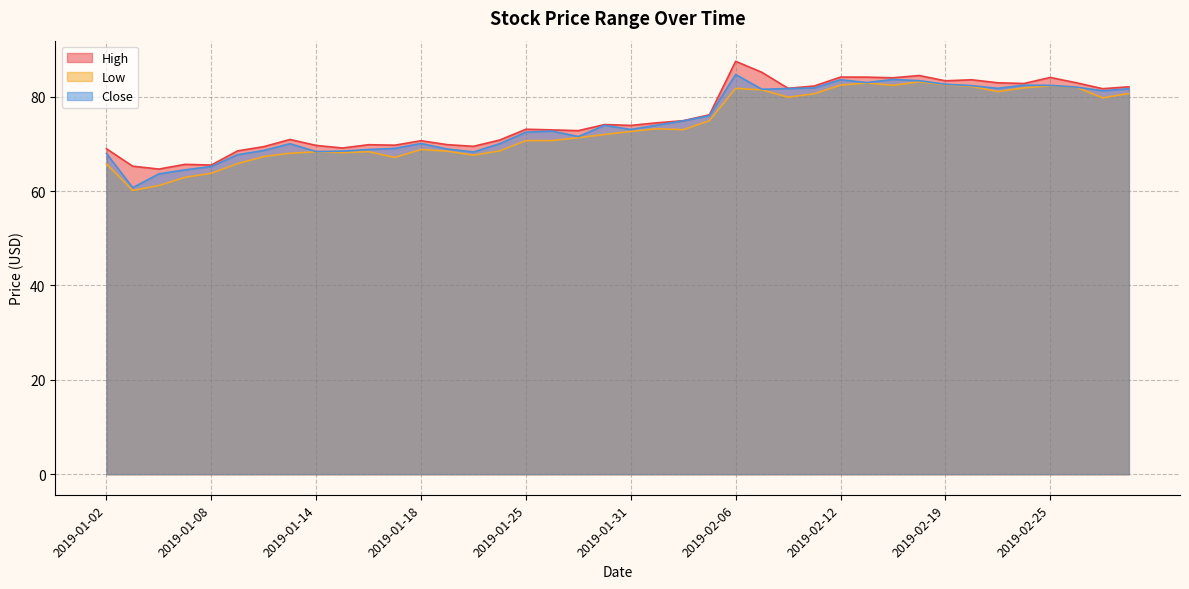

Reading left to right, extract all data points from this chart.

High: 68.9	65.3	64.7	65.7	65.5	68.5	69.4	70.9	69.7	69.1	69.8	69.7	70.7	69.8	69.5	70.8	73.1	72.9	72.8	74.1	73.9	74.4	74.9	76.2	87.5	85.2	81.8	82.2	84.1	84.1	84.0	84.5	83.3	83.6	82.9	82.8	84.1	82.9	81.7	82.1
Low: 65.8	60.1	61.2	62.9	63.8	65.8	67.3	68.0	68.3	68.1	68.3	67.1	68.8	68.4	67.6	68.5	70.7	70.7	71.3	72.0	72.6	73.2	73.0	74.9	81.8	81.4	79.9	80.6	82.4	82.9	82.4	83.2	82.5	82.2	81.1	81.9	82.3	82.0	79.7	80.7
Close: 68.0	60.7	63.6	64.5	65.2	67.7	68.6	70.0	68.3	68.4	68.8	69.0	70.1	68.9	68.3	70.0	72.5	72.7	71.5	73.9	73.0	74.0	74.9	76.0	84.7	81.6	81.7	81.8	83.6	83.0	83.6	83.4	82.6	82.3	81.8	82.4	82.4	82.0	81.2	81.7